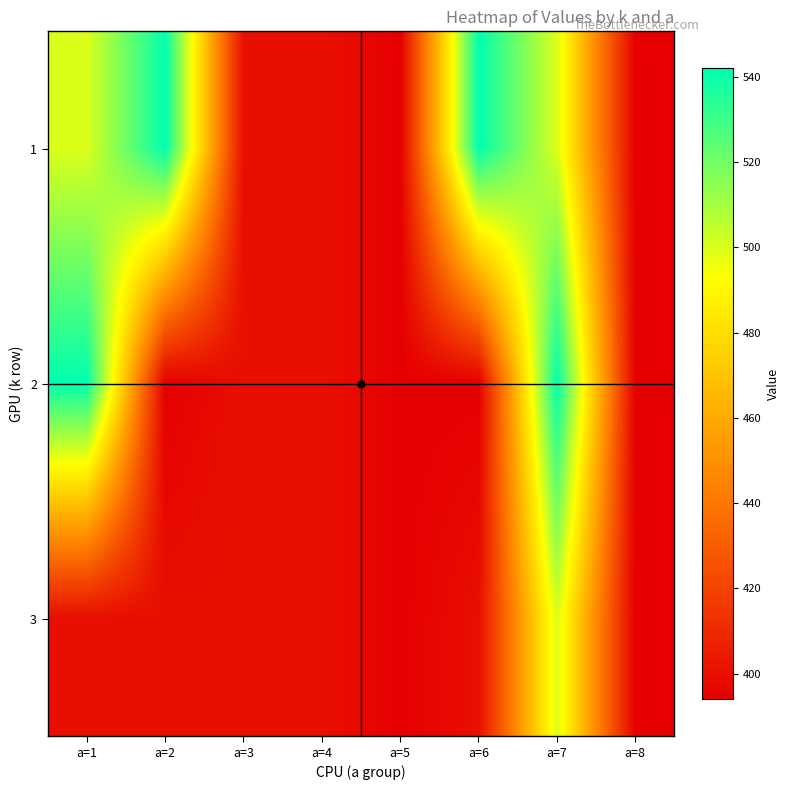

At which category is the sum across all series the highest?

a=7